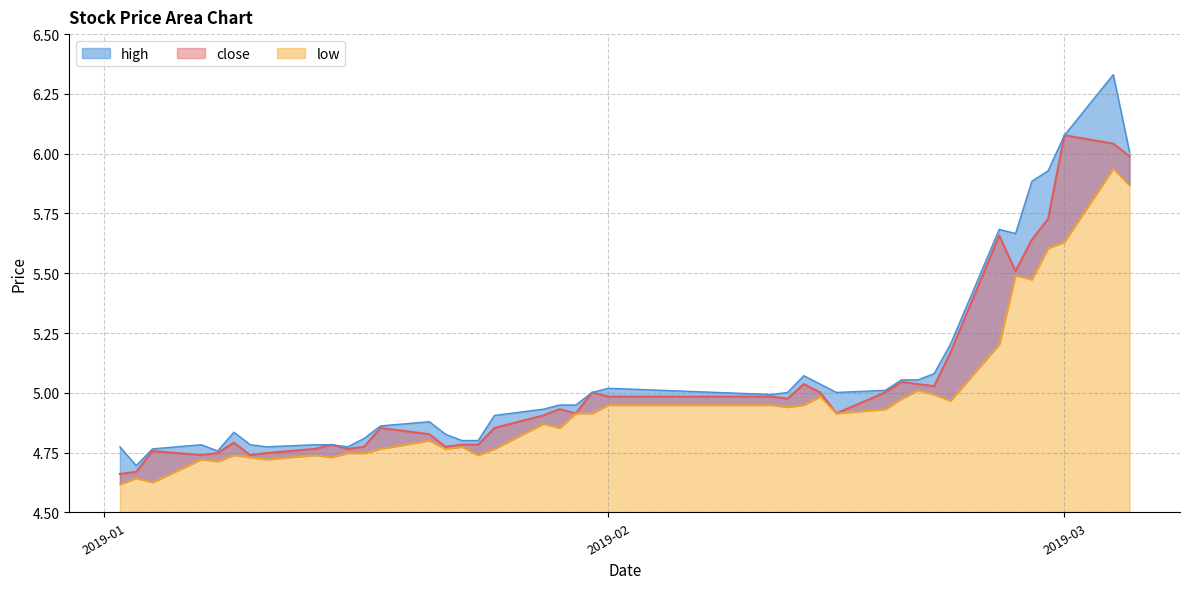

What is the highest value of the high series?

6.3